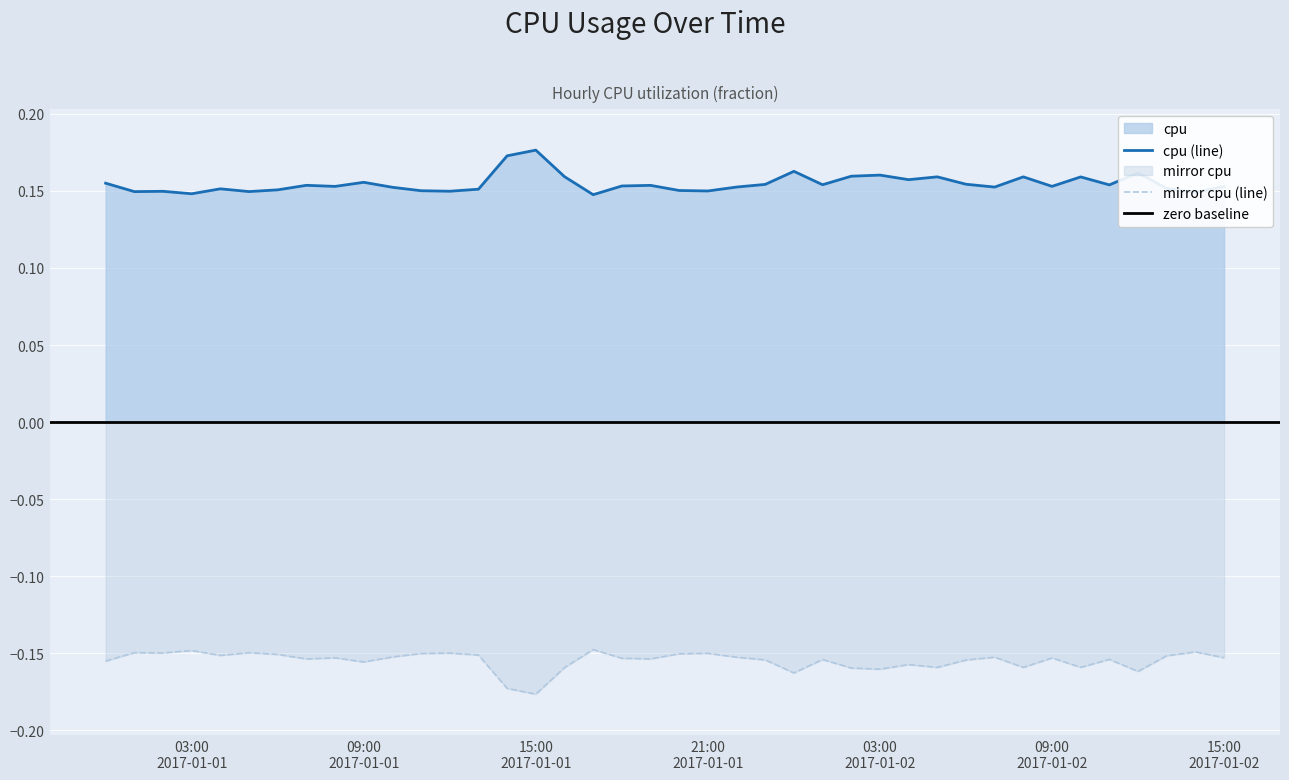

True or false: mirror cpu (line) and cpu (line) intersect in this chart.

False